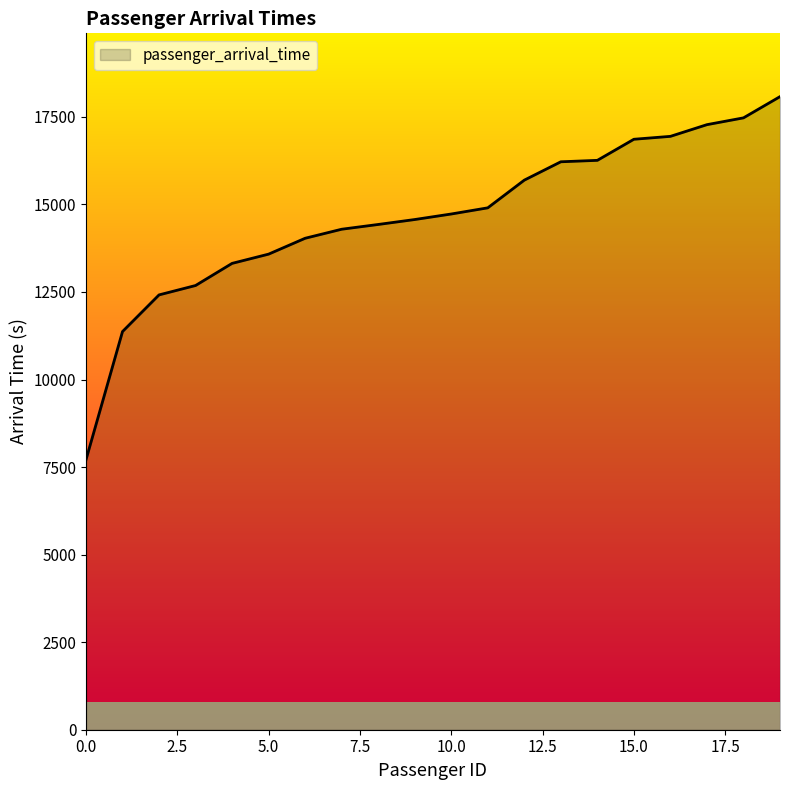

What is the minimum value shown in the chart?

7707